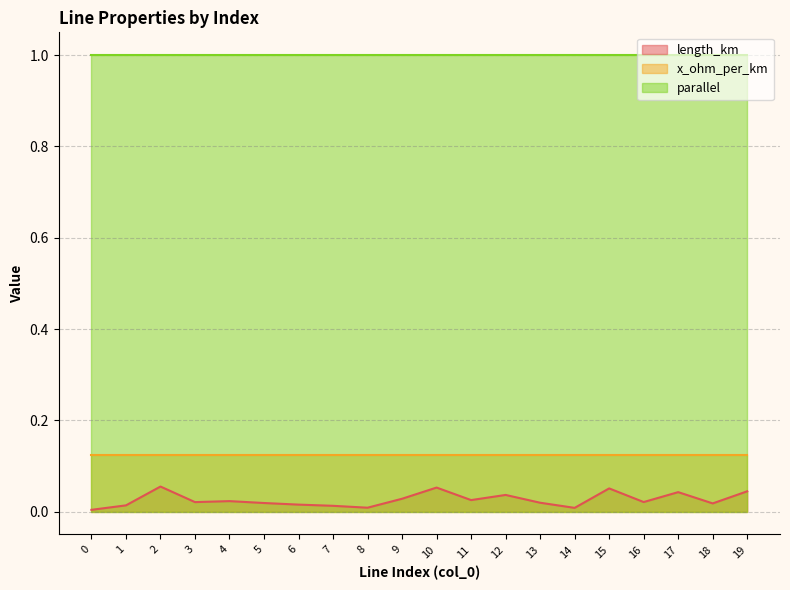

The parallel series shows 0.5 at 2. True or false?

False